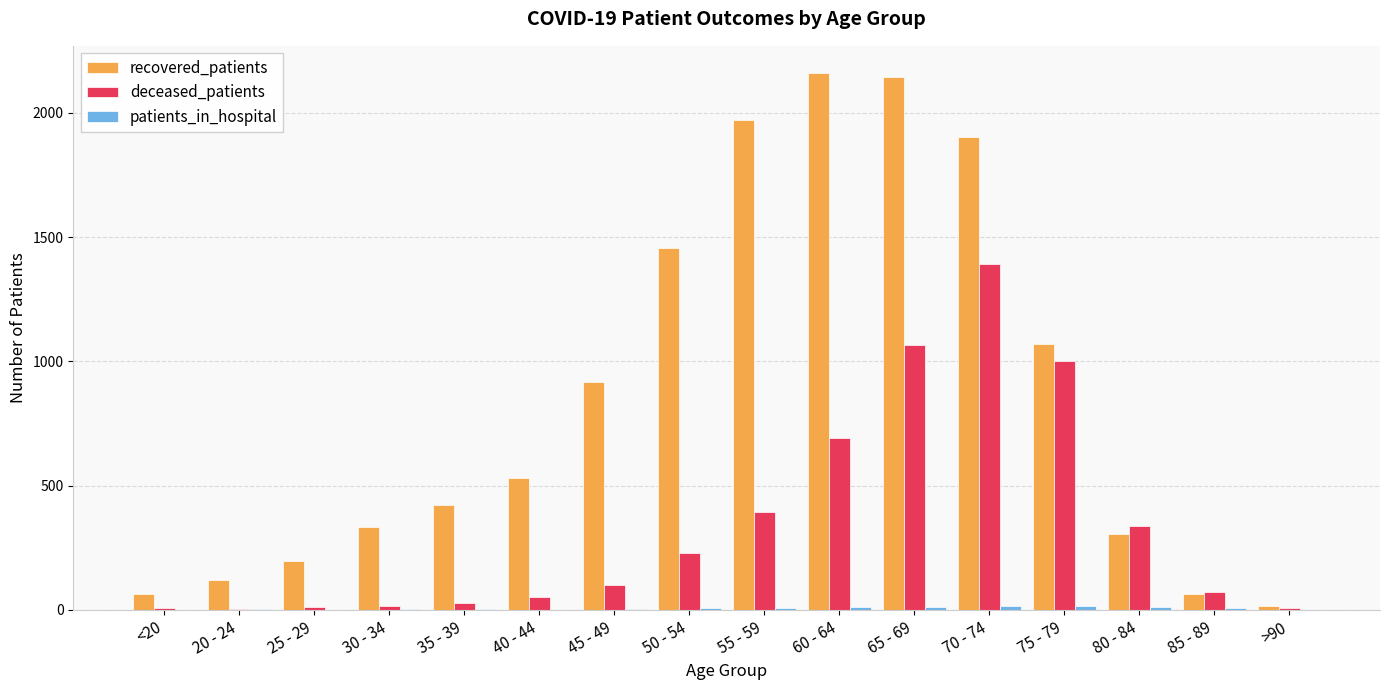

Which series has the largest total across all categories?

recovered_patients